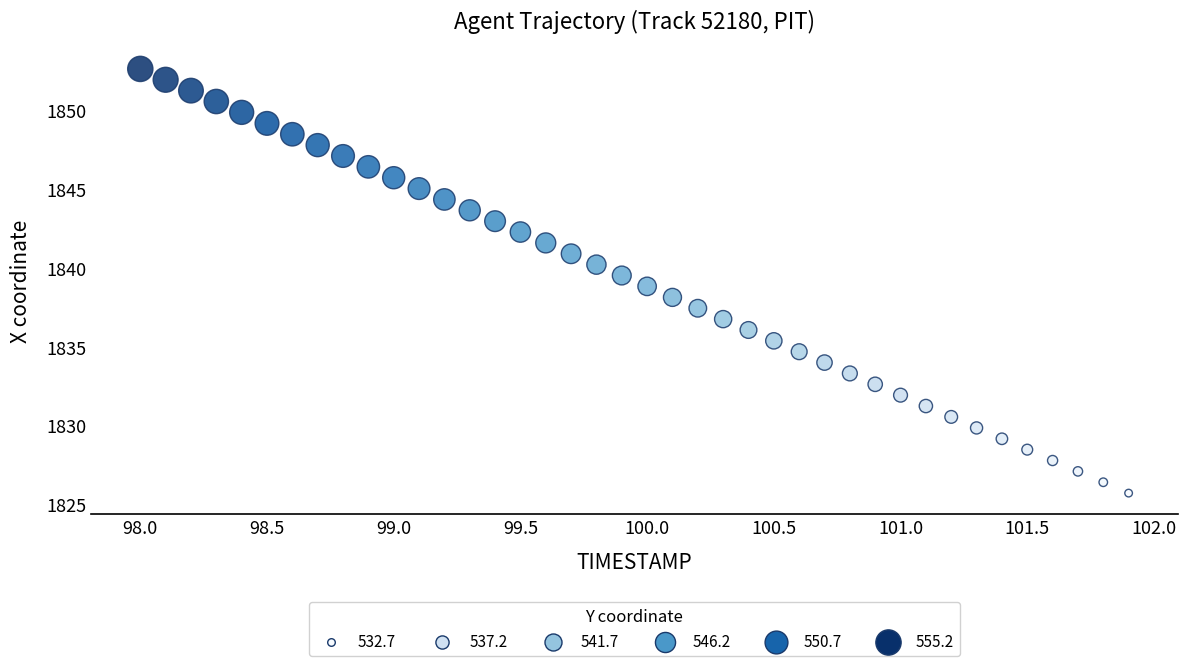

What is the range of X values (max minus min)?

3.9